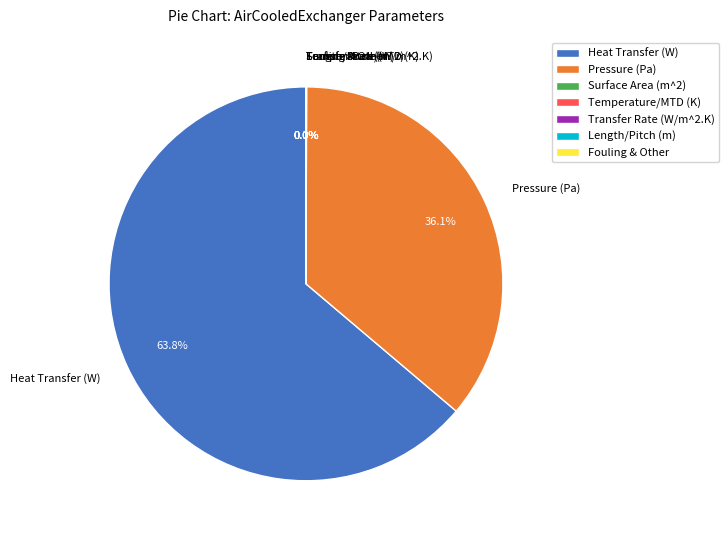

Is there any slice that represents more than half of the pie?

Yes